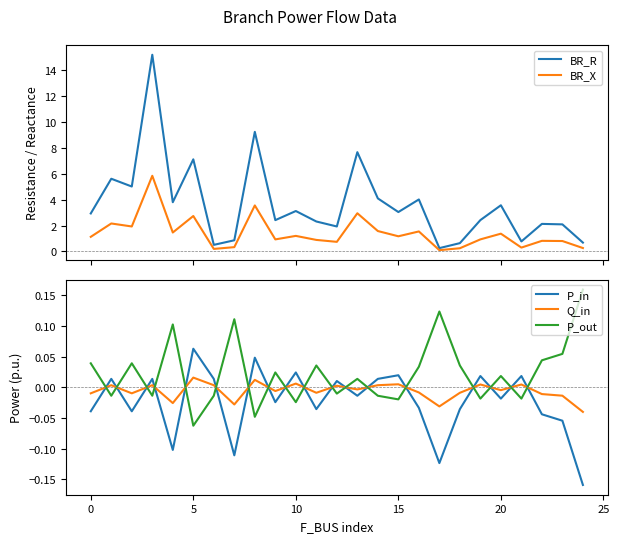

Count the number of categories in the chart.

25